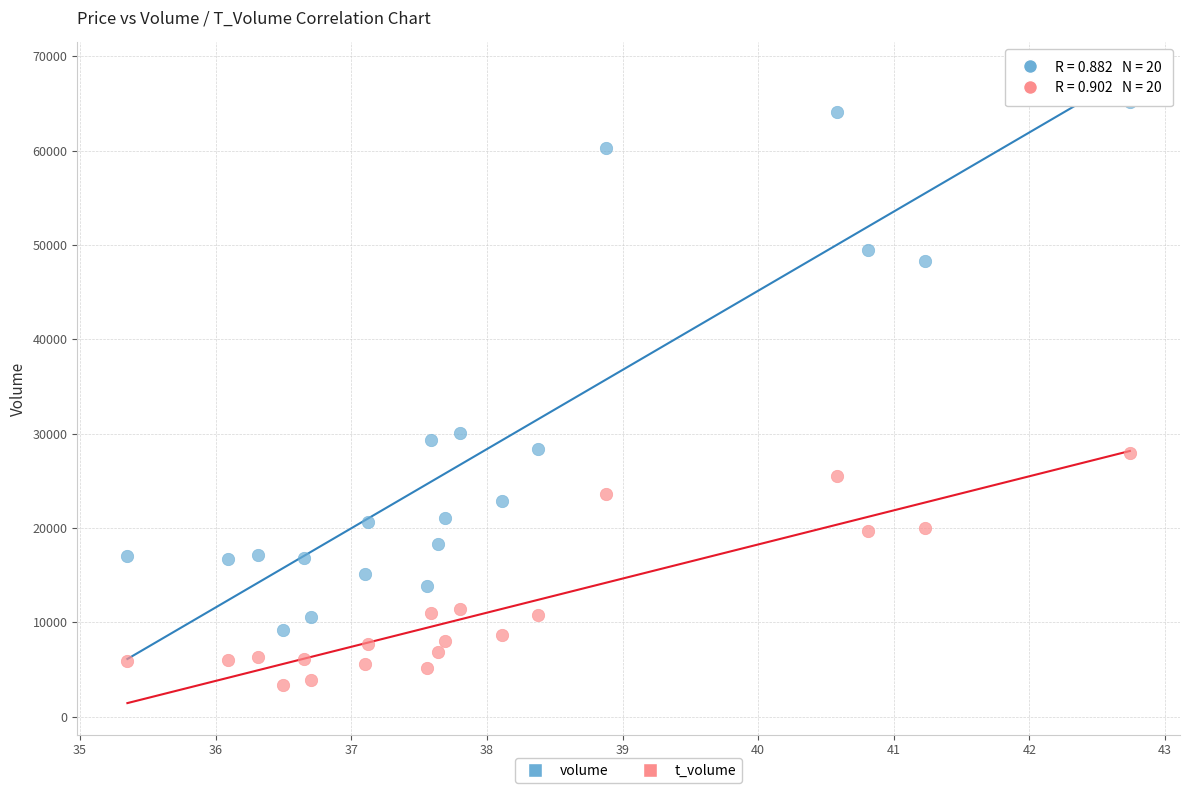

Which series has the widest spread of Y values?

volume